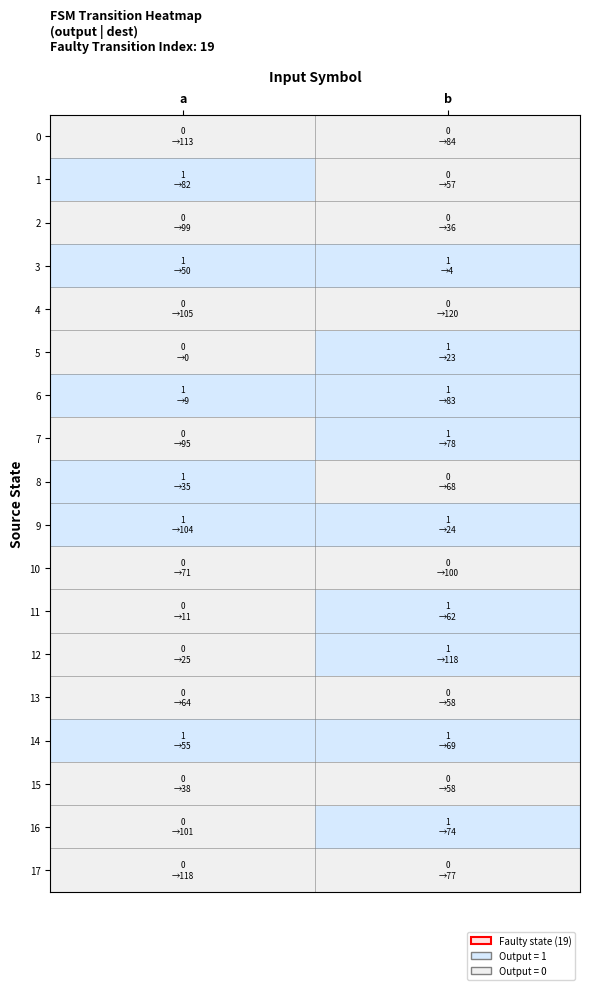

What is the difference between the highest and lowest values at b?

1